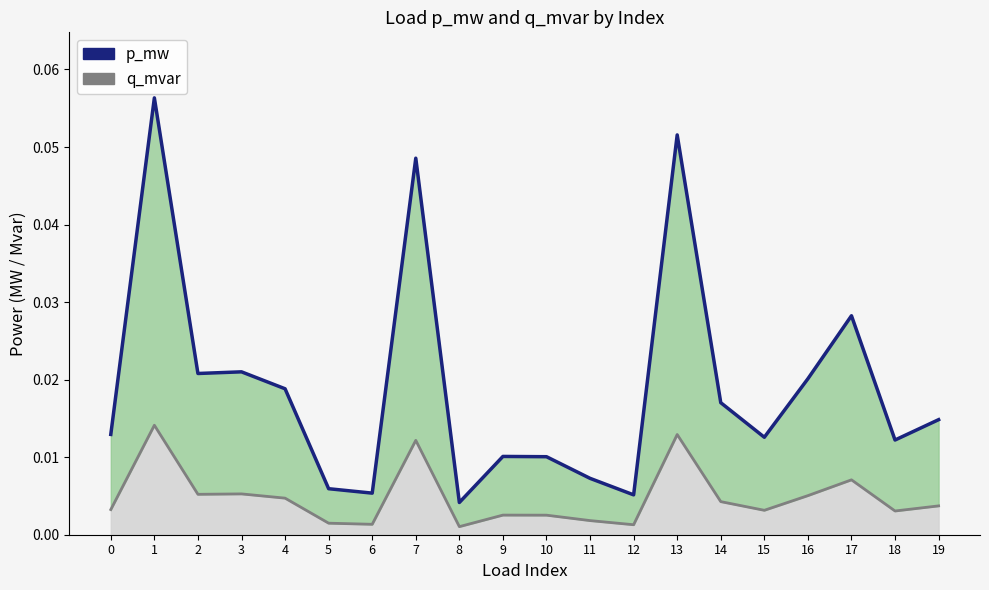

At which label does q_mvar reach its peak?

1